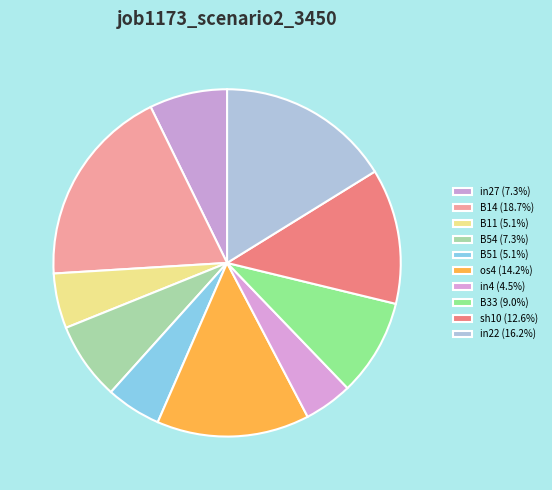

To the nearest percent, what portion does in4 represent?

5%